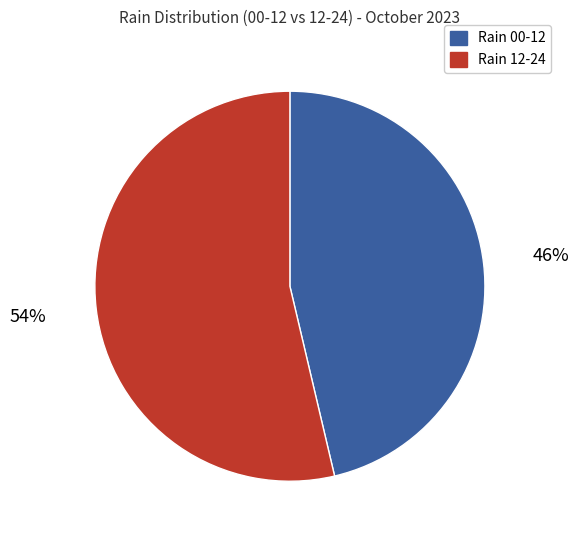

Is there any slice that represents more than half of the pie?

Yes